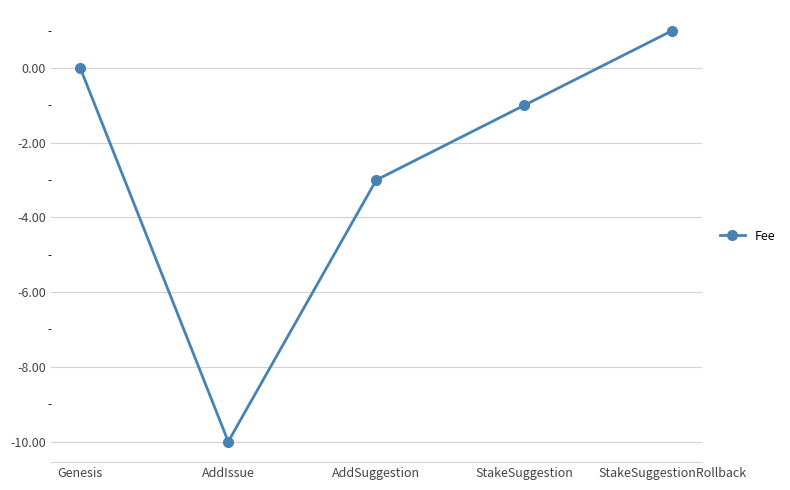

Which label corresponds to the largest value in the chart?

StakeSuggestionRollback